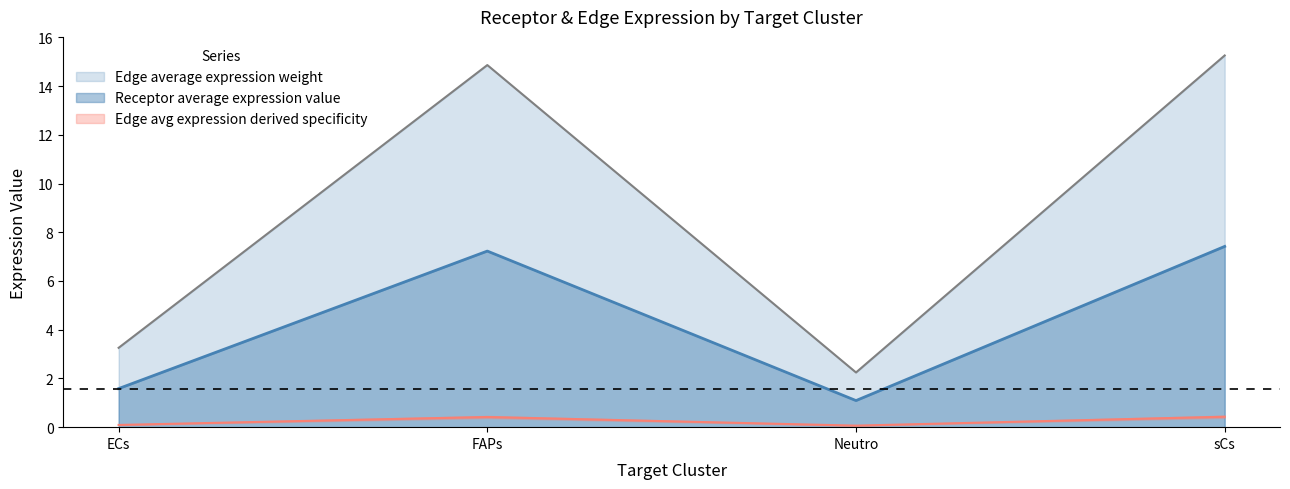

Is the value of Edge average expression weight at FAPs greater than the value of Receptor total expression value at sCs?

No